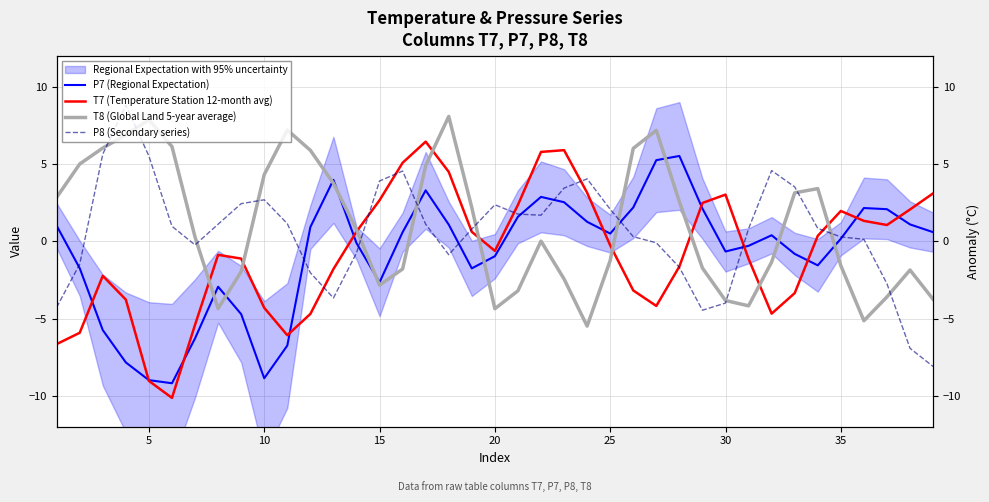

How many values in the P8 (Secondary series) series exceed 0?

25